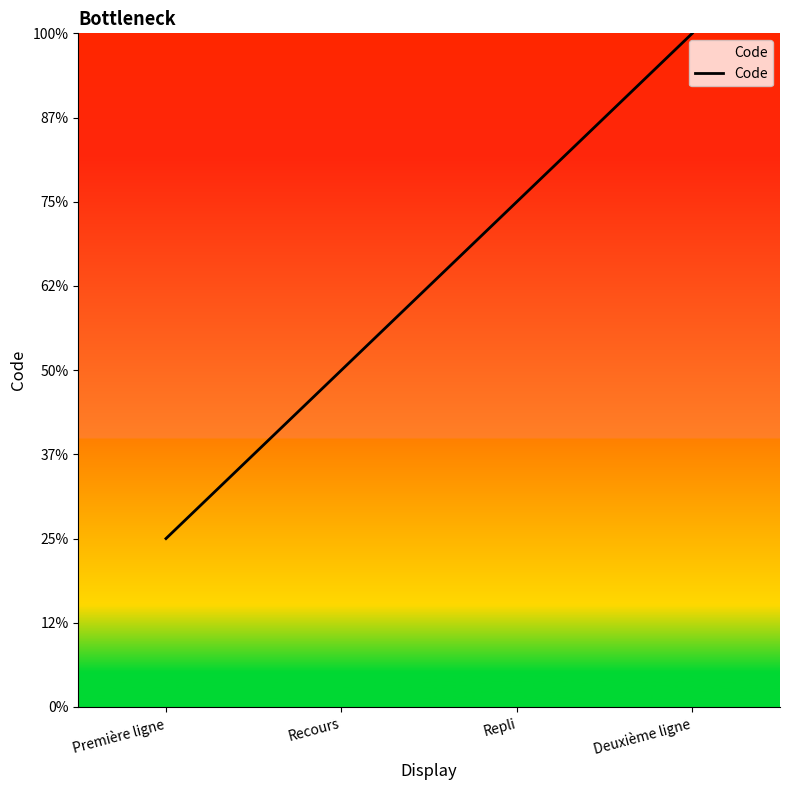

The chart shows a value of 2 at Deuxième ligne. True or false?

False